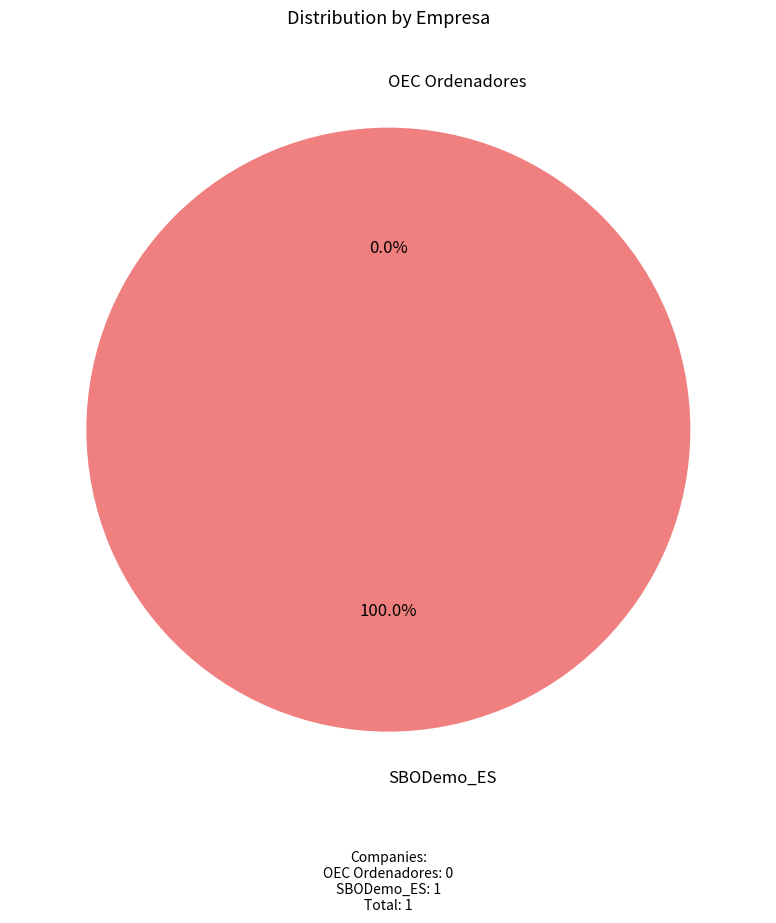

Rank the categories by value from highest to lowest.

SBODemo_ES, OEC Ordenadores